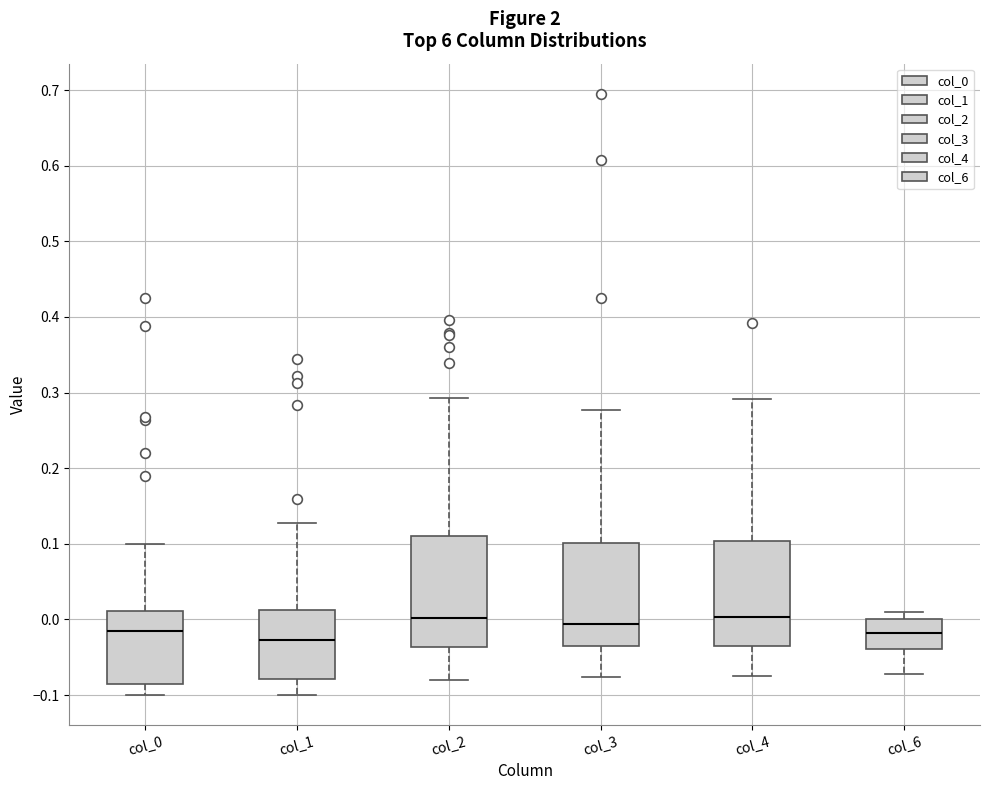

Reading left to right, transcribe this box plot: for each box, give where its median line is, the range the box spans, and where its two whiskers end, as read against the y-axis. The values are not printed on the chart, so give them approximately, as read against the axis.

col_0: median -0.01, box -0.09 to 0.01, whiskers -0.10 to 0.10
col_1: median -0.03, box -0.08 to 0.01, whiskers -0.10 to 0.13
col_2: median 0.00, box -0.04 to 0.11, whiskers -0.08 to 0.29
col_3: median -0.01, box -0.04 to 0.10, whiskers -0.08 to 0.28
col_4: median 0.00, box -0.04 to 0.10, whiskers -0.07 to 0.29
col_6: median -0.02, box -0.04 to 0.00, whiskers -0.07 to 0.01